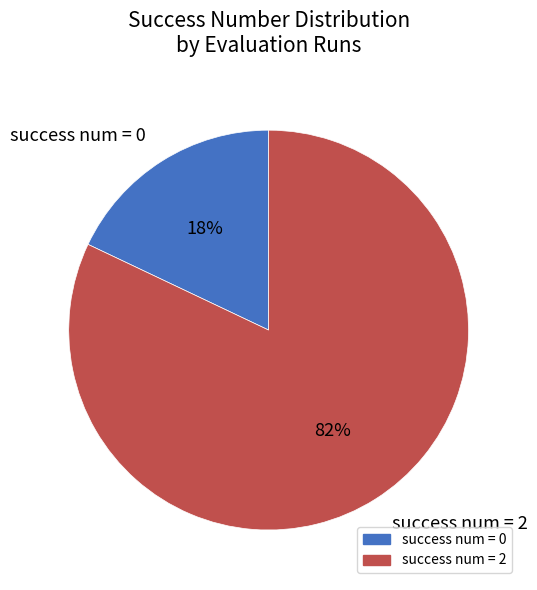

Is there a majority slice in this chart?

Yes